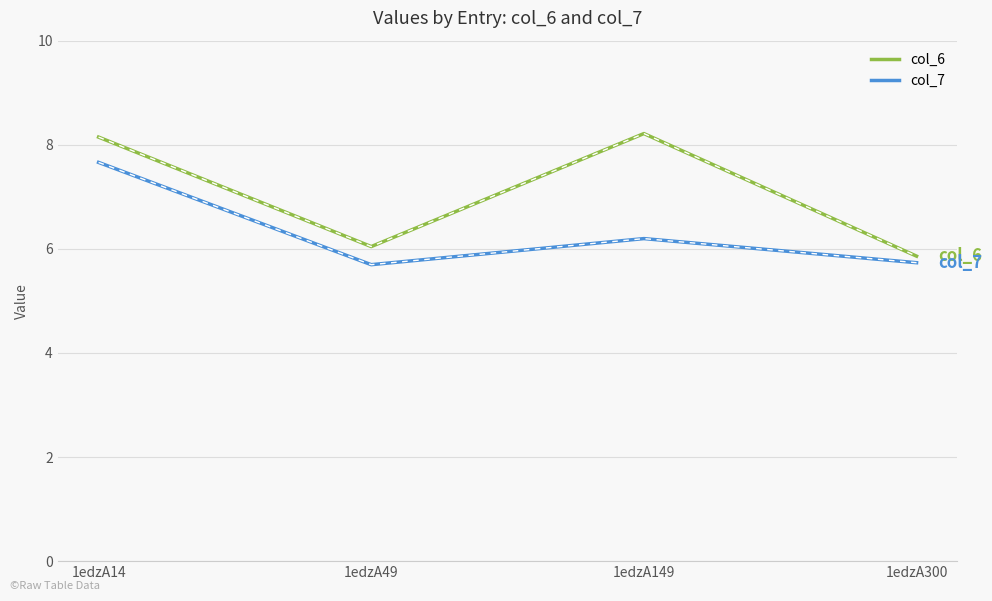

Where is the first local minimum for col_6?

1edzA49